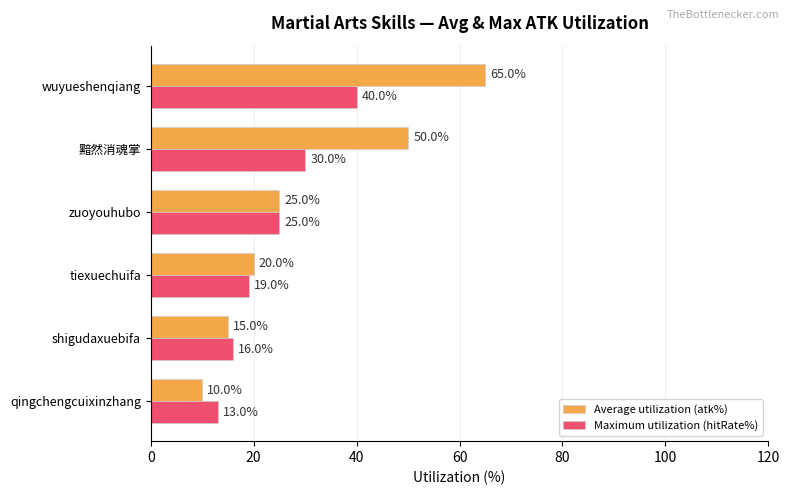

The value of Average utilization (atk%) at shigudaxuebifa is 9. True or false?

False